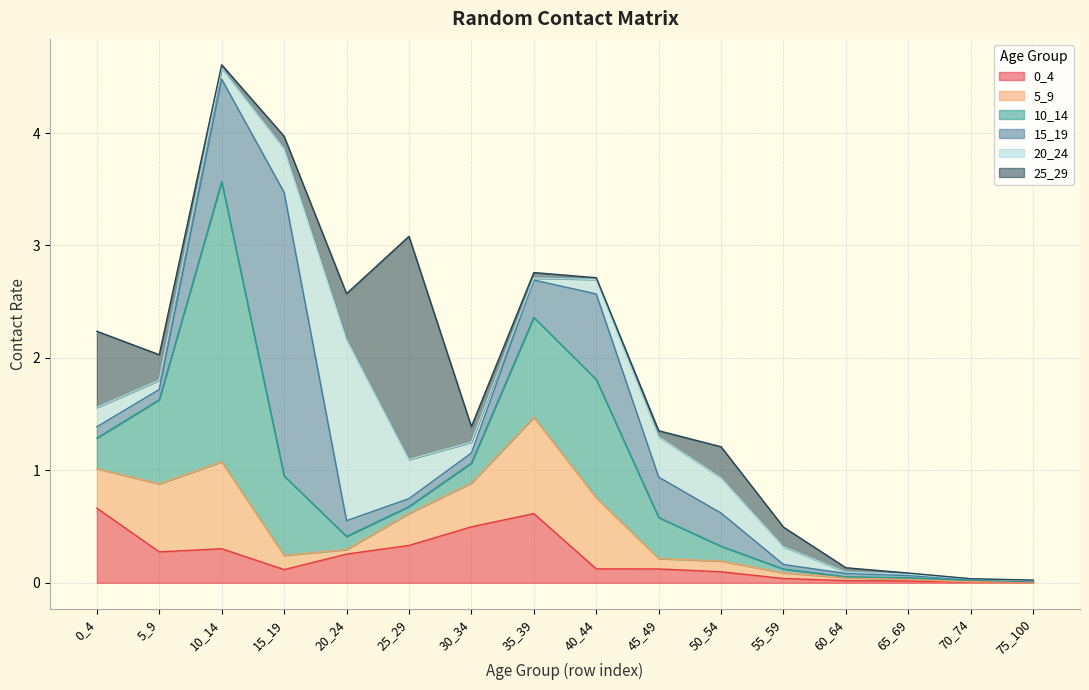

How many data points does each series have?

16